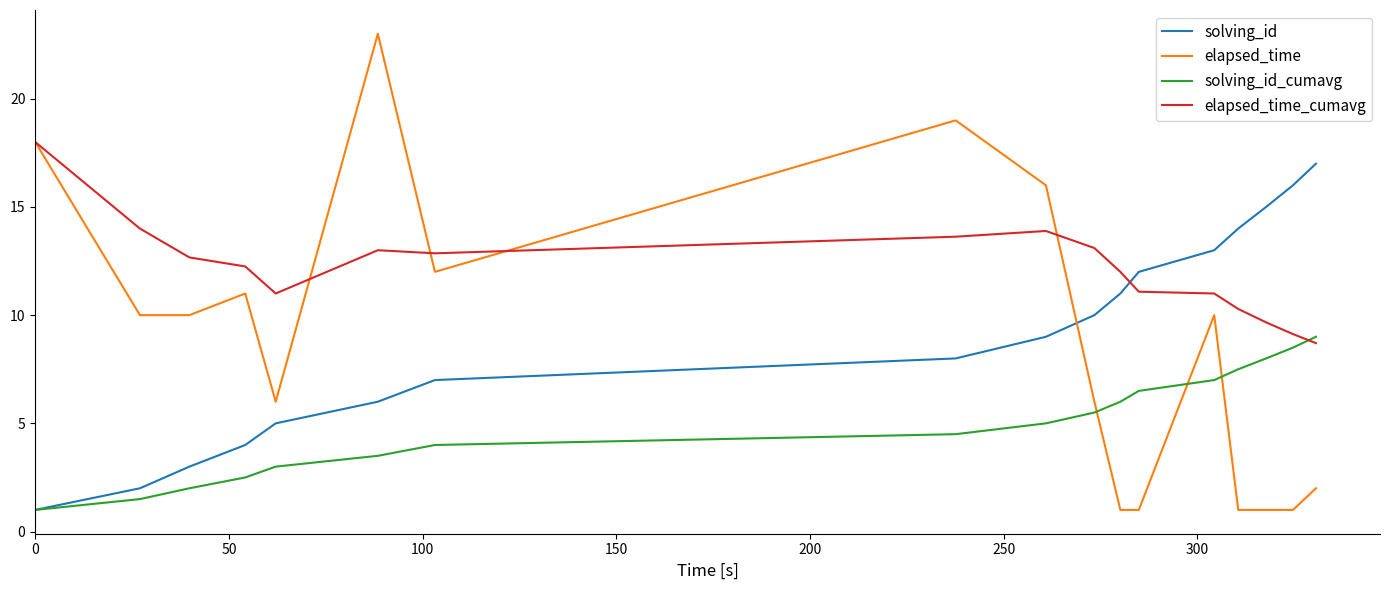

Which series has the widest spread of values?

elapsed_time